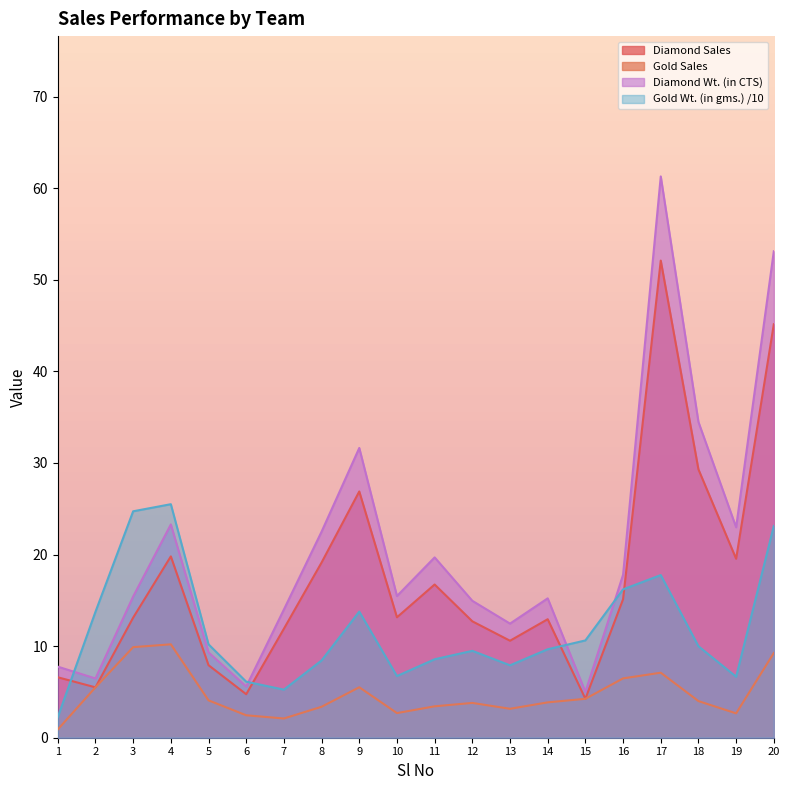

Reading left to right, list all the values displayed in this chart.

Diamond Sales: 6.6	5.5	13.1	19.8	7.9	4.8	11.9	19.1	26.9	13.2	16.7	12.7	10.6	12.9	4.2	15.1	52.1	29.3	19.5	45.1
Gold Sales: 0.9	5.5	9.9	10.2	4.1	2.5	2.1	3.4	5.5	2.7	3.4	3.8	3.2	3.9	4.2	6.5	7.1	4.0	2.7	9.2
Diamond Wt. (in CTS): 7.8	6.5	15.4	23.3	9.3	5.6	14.0	22.5	31.6	15.5	19.7	14.9	12.5	15.2	5.0	17.8	61.3	34.5	23.0	53.1
Gold Wt. (in gms.): 2.2	13.8	24.7	25.5	10.2	6.1	5.2	8.4	13.8	6.7	8.6	9.5	7.9	9.7	10.6	16.2	17.8	10.0	6.7	23.1